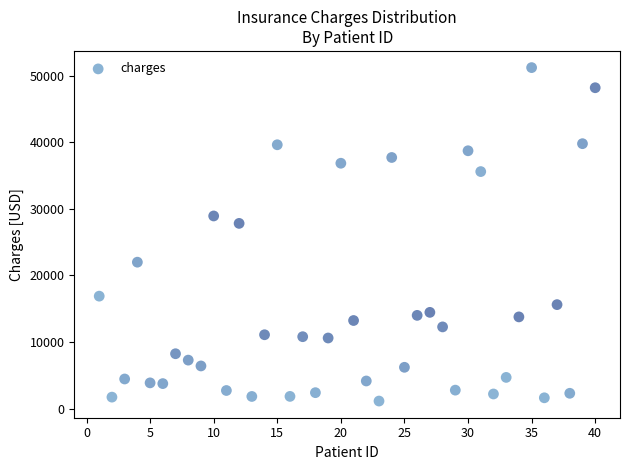

What is the range of Y values (max minus min)?

50057.5